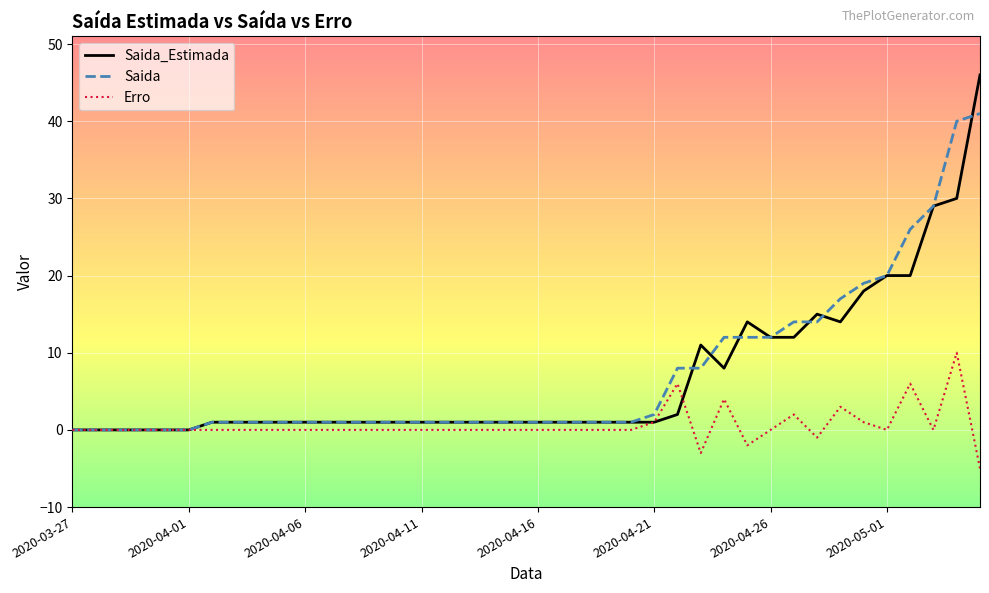

What is the highest value of the Saida_Estimada series?

46